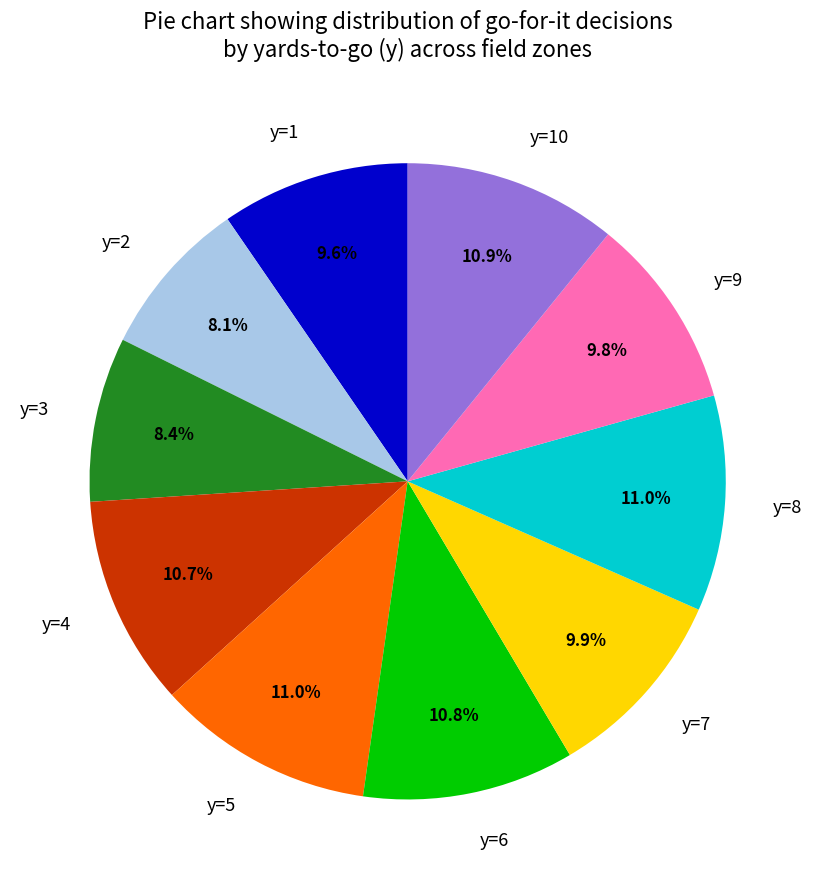

Is y=3 the majority of the pie?

No